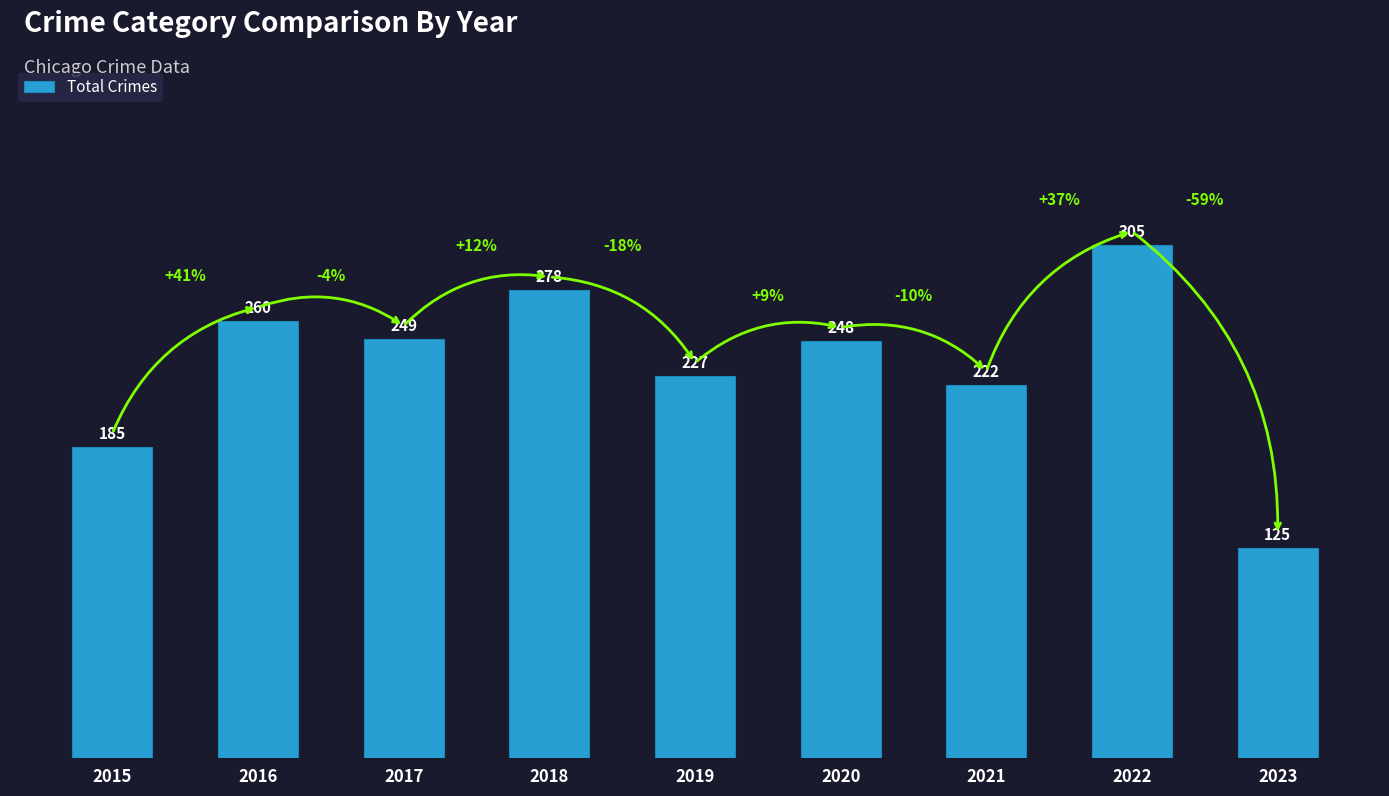

What is the smallest value displayed?

125